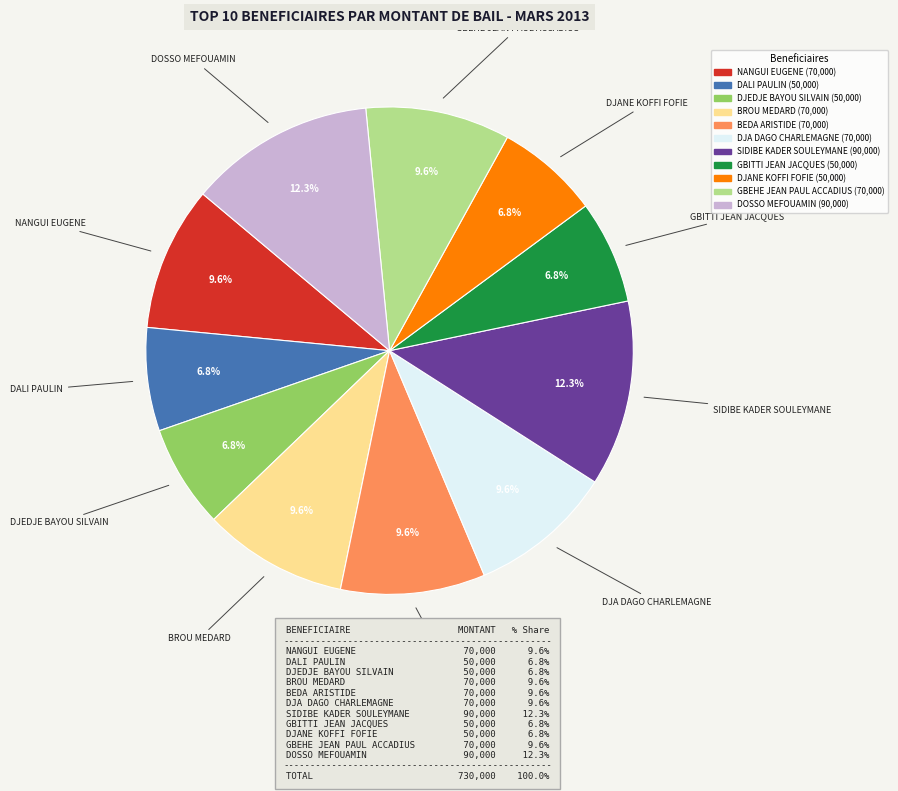

How many segments does this pie chart have?

11